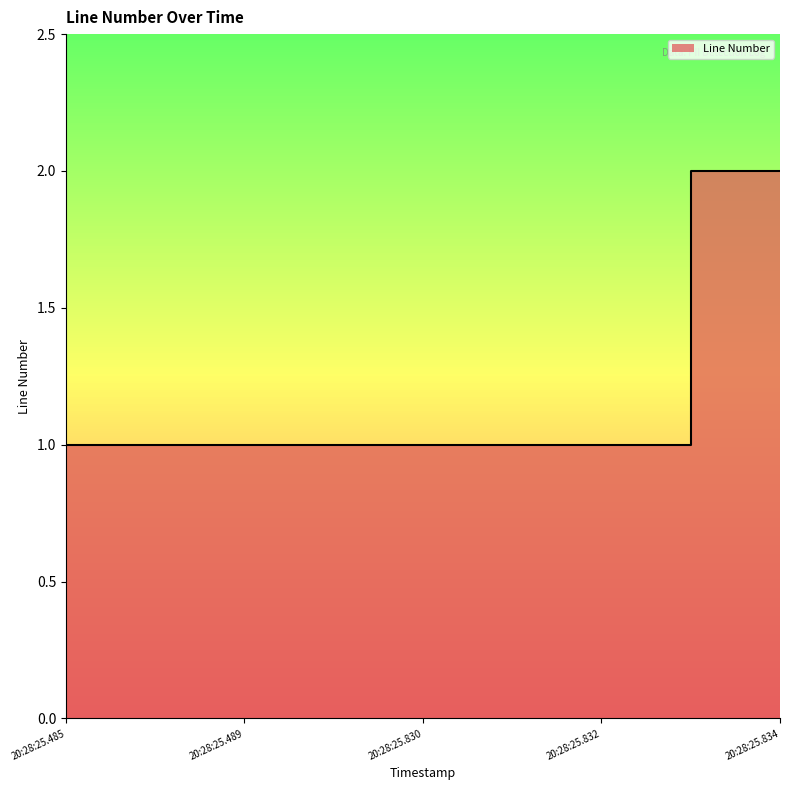

Approximately how many times larger is the value at 20:28:25.832 compared to 20:28:25.489?

1.0